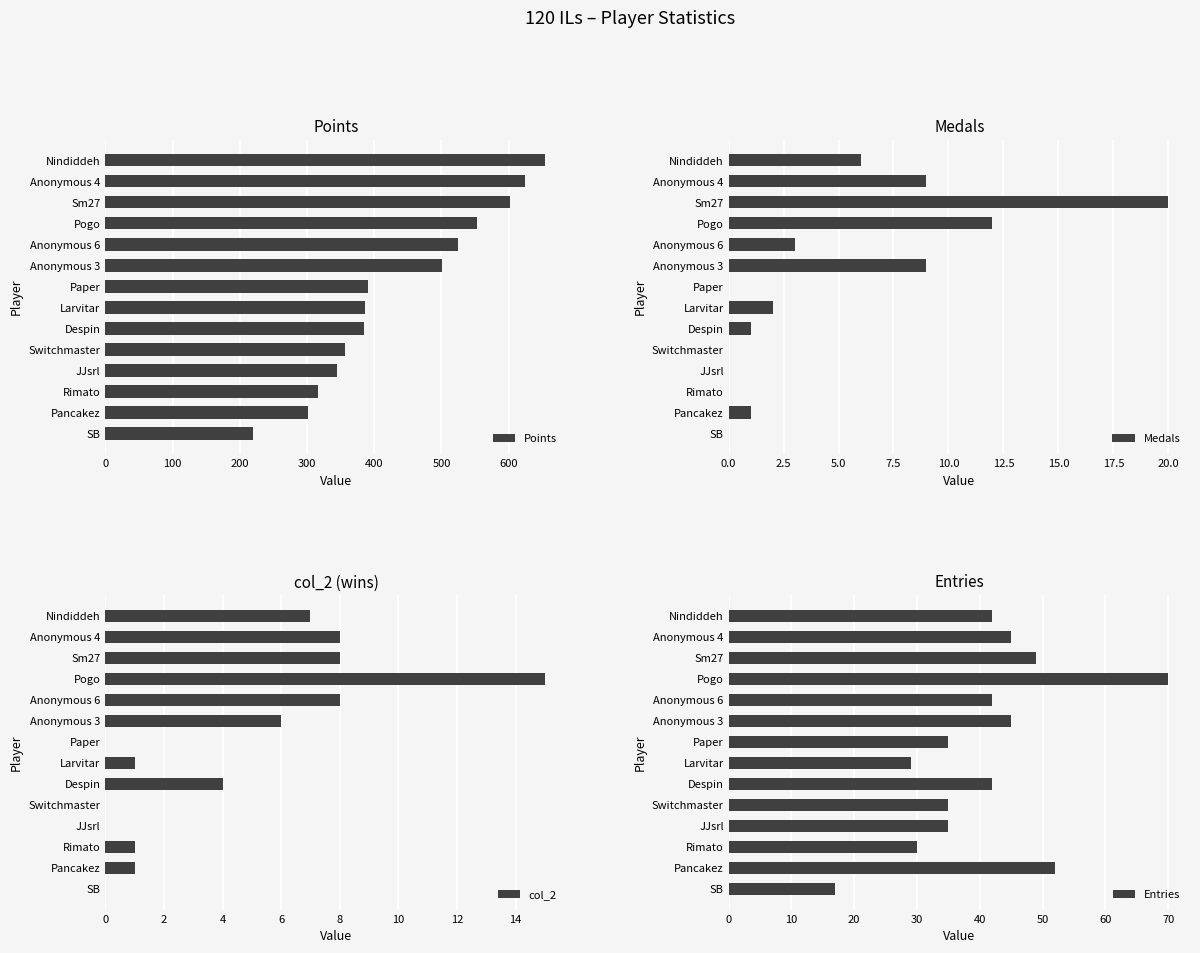

True or false: Points has a value of 356 at Switchmaster.

True